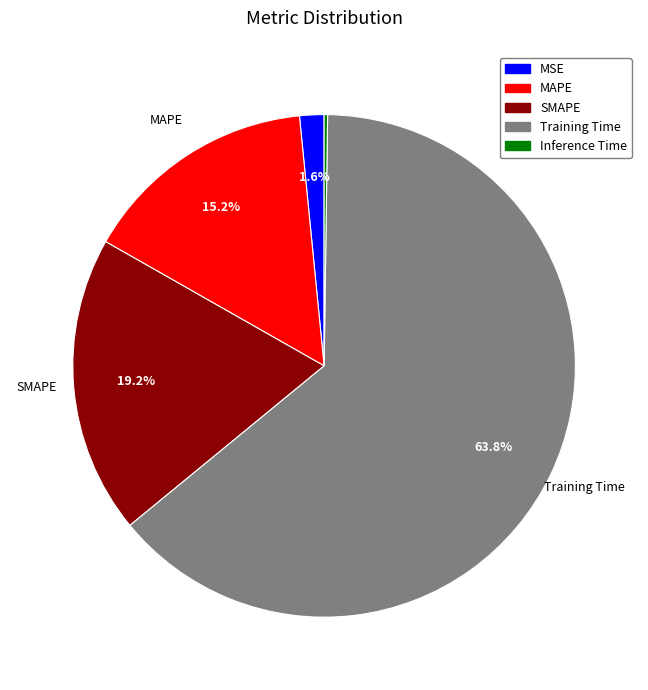

Combined, do Training Time and SMAPE account for over 50%?

Yes